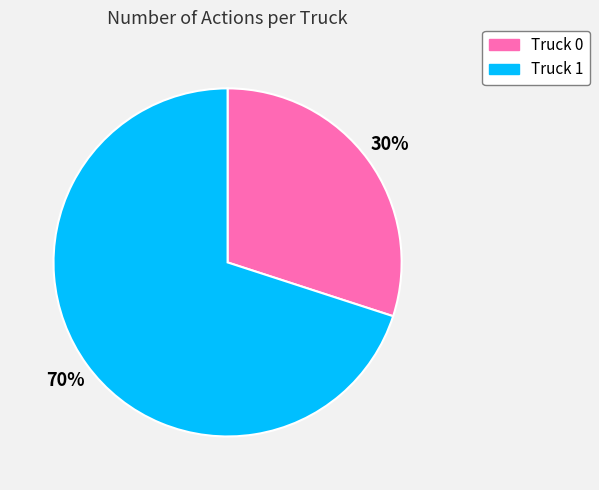

True or false: Truck 0 accounts for 21% of the total.

False